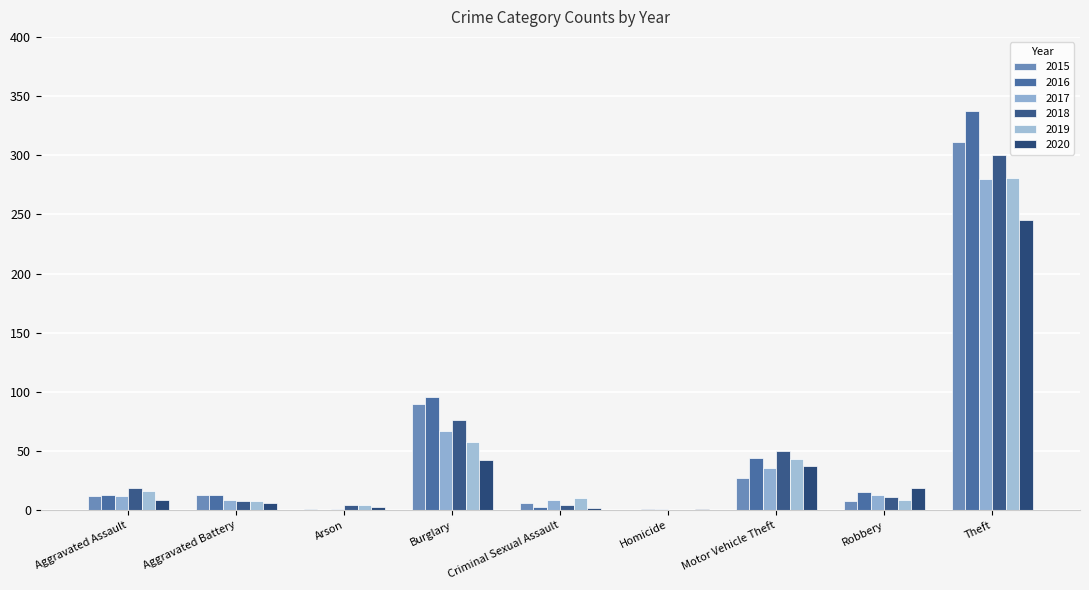

What is the sum of all 2020 values?

364